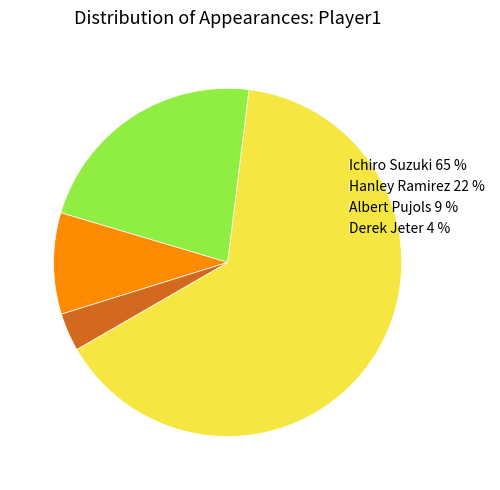

Is the sum of Derek Jeter 4 % and Ichiro Suzuki 65 % greater than half?

Yes